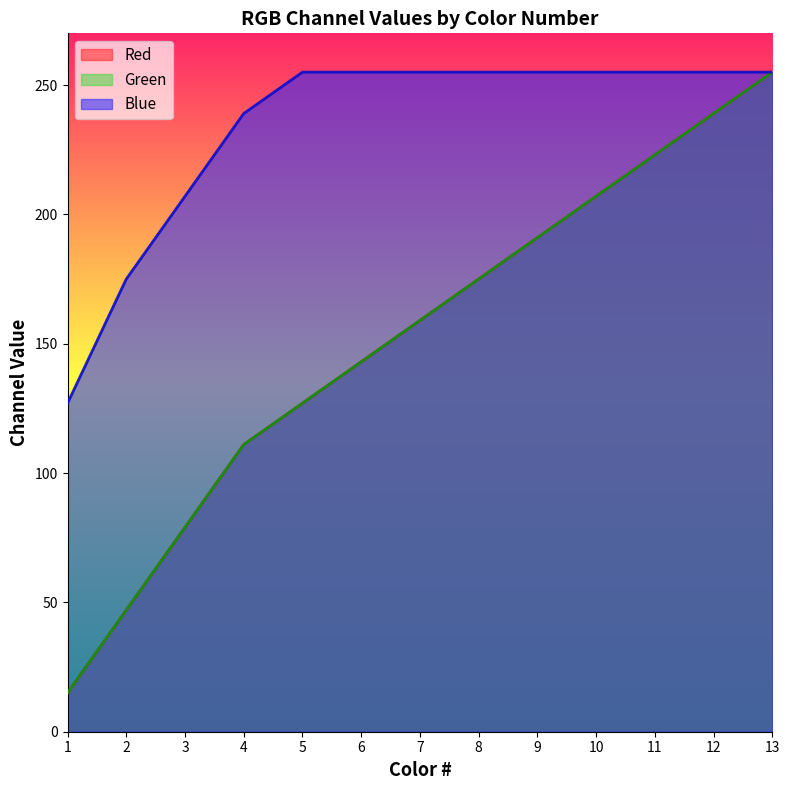

Reading right to left, list all the values displayed in this chart.

Red: 13=255	12=239	11=223	10=207	9=191	8=175	7=159	6=143	5=127	4=111	3=79	2=47	1=15
Green: 13=255	12=239	11=223	10=207	9=191	8=175	7=159	6=143	5=127	4=111	3=79	2=47	1=15
Blue: 13=255	12=255	11=255	10=255	9=255	8=255	7=255	6=255	5=255	4=239	3=207	2=175	1=127